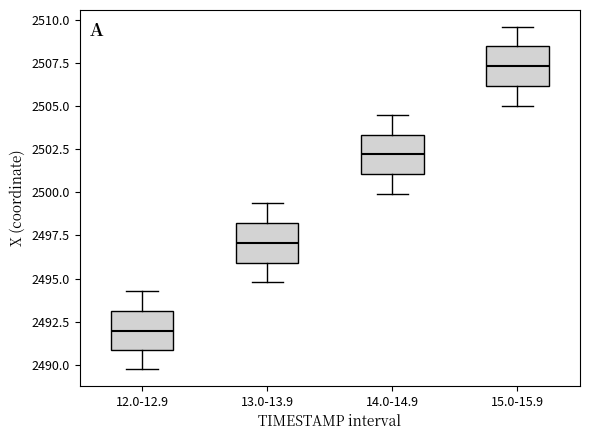

Reading left to right, transcribe this box plot: for each box, give where its median line is, the range the box spans, and where its two whiskers end, as read against the y-axis. The values are not printed on the chart, so give them approximately, as read against the axis.

12.0-12.9: median 2492.0, box 2491.0 to 2493.0, whiskers 2490.0 to 2494.5
13.0-13.9: median 2497.0, box 2496.0 to 2498.0, whiskers 2495.0 to 2499.5
14.0-14.9: median 2502.0, box 2501.0 to 2503.5, whiskers 2500.0 to 2504.5
15.0-15.9: median 2507.5, box 2506.0 to 2508.5, whiskers 2505.0 to 2509.5